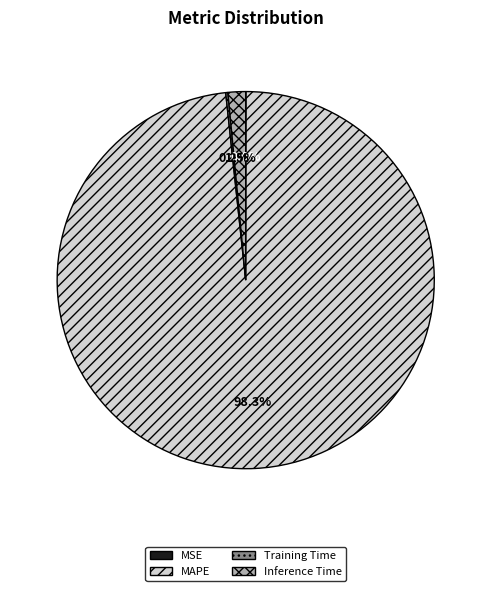

What portion of the pie excludes Inference Time?

98.5%